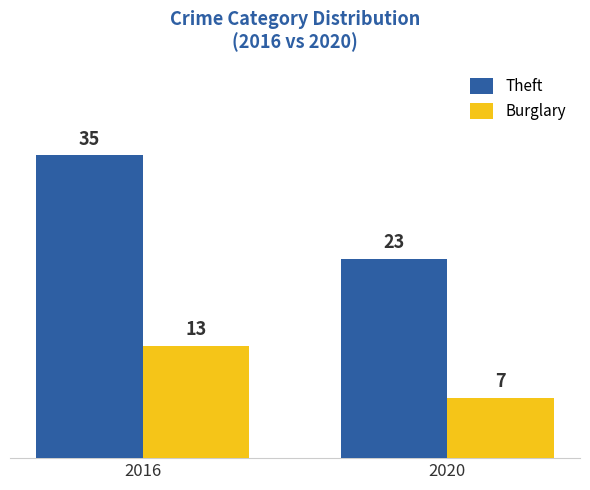

At 2016, list the series in order from largest to smallest.

Theft, Burglary